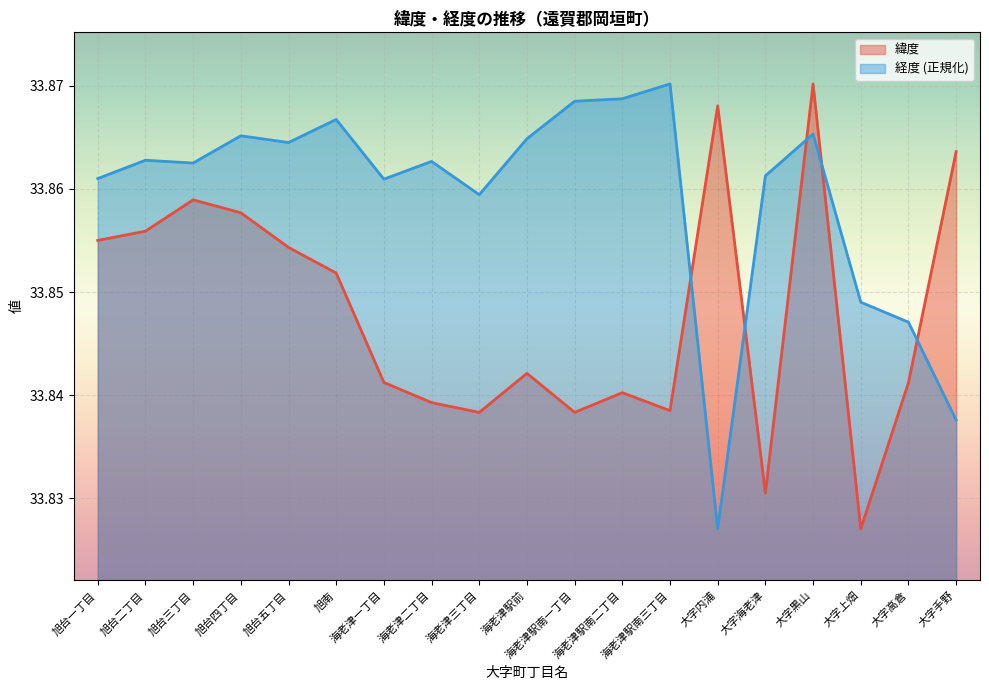

The 緯度 series shows 33.9 at 大字黒山. True or false?

True